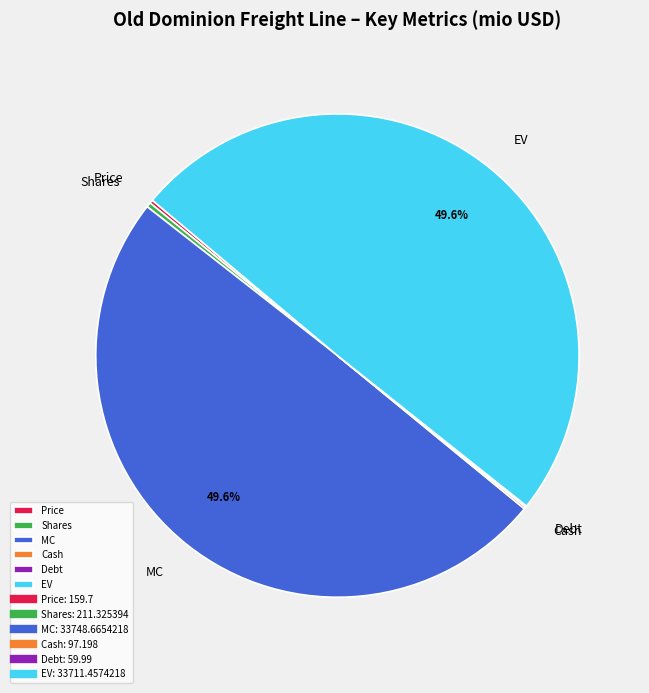

Which has a higher value, Shares or EV?

EV